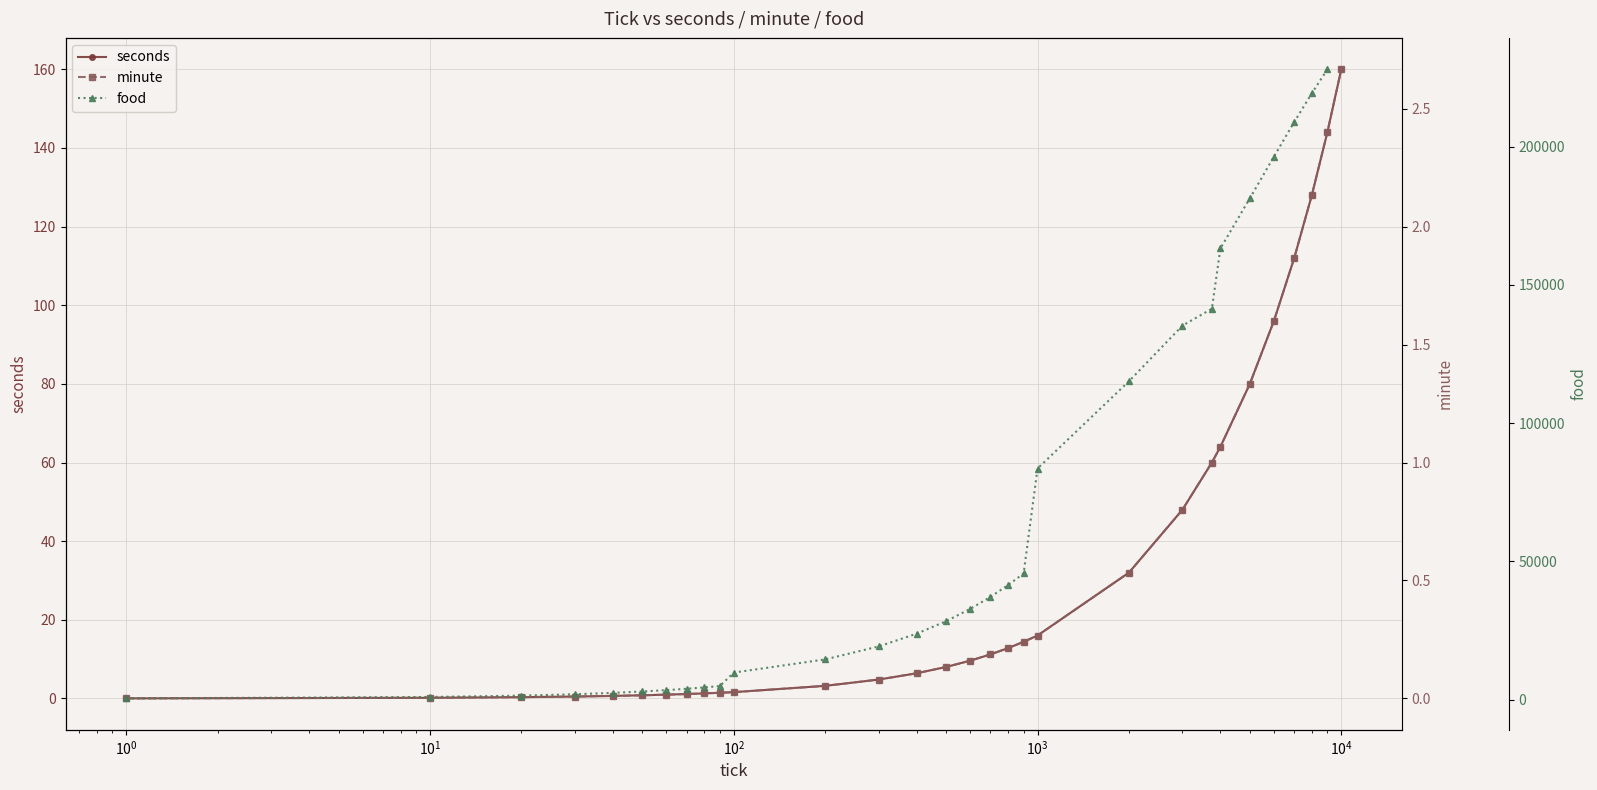

True or false: minute and seconds cross at least once.

False